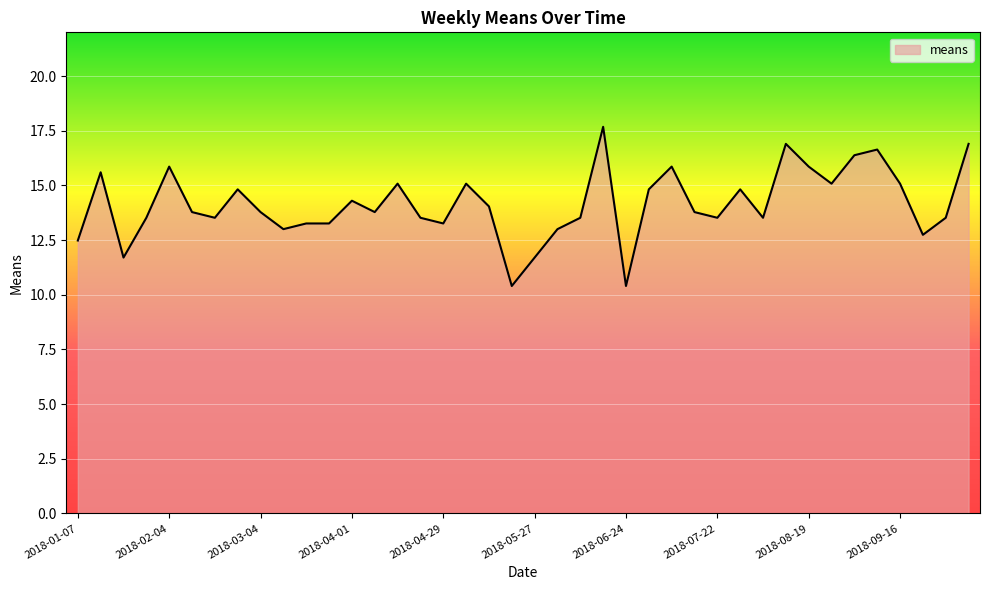

What is the difference between the maximum and minimum values?

7.3